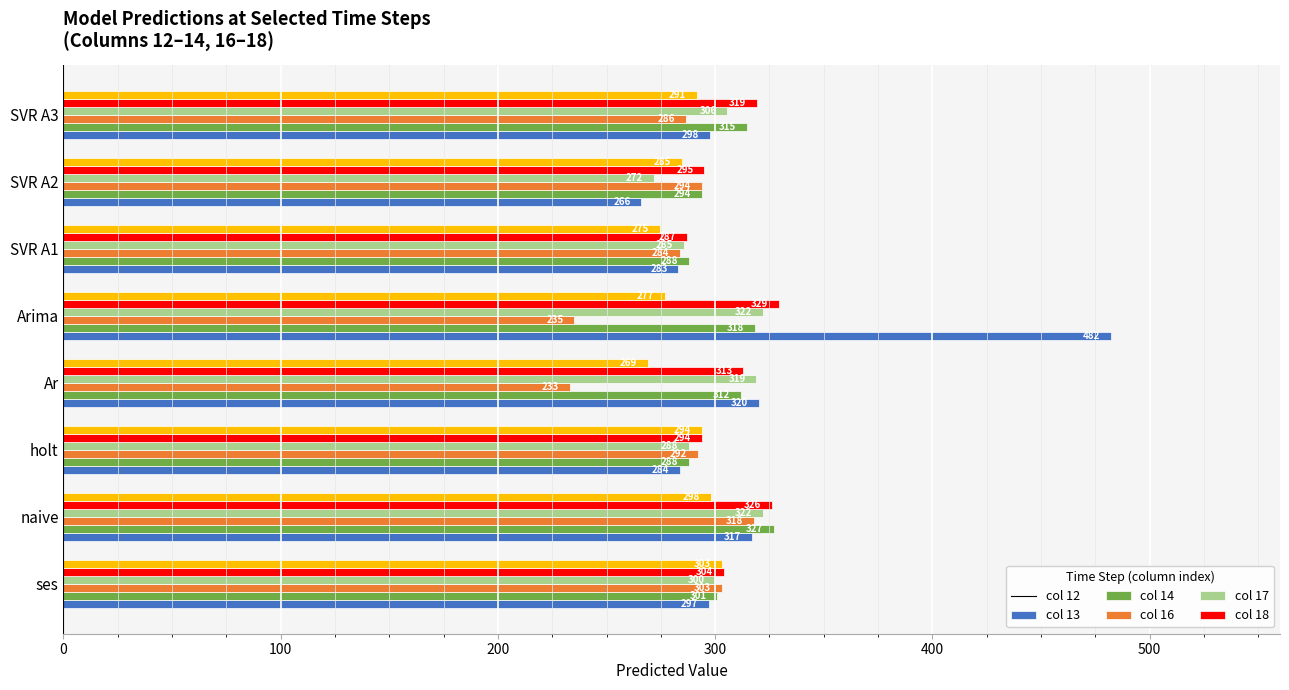

What is the total value across all series at holt?

1740.0